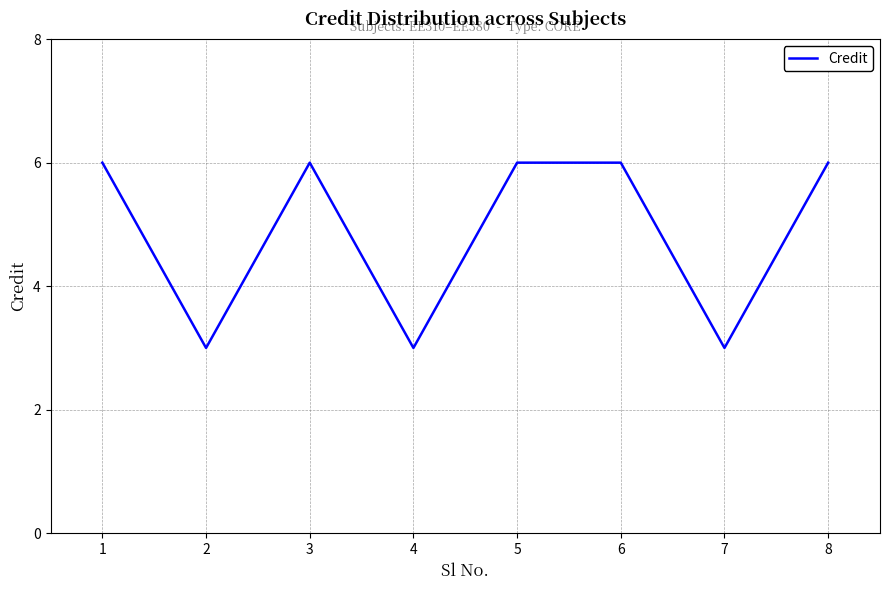

How many lines are shown in the chart?

1